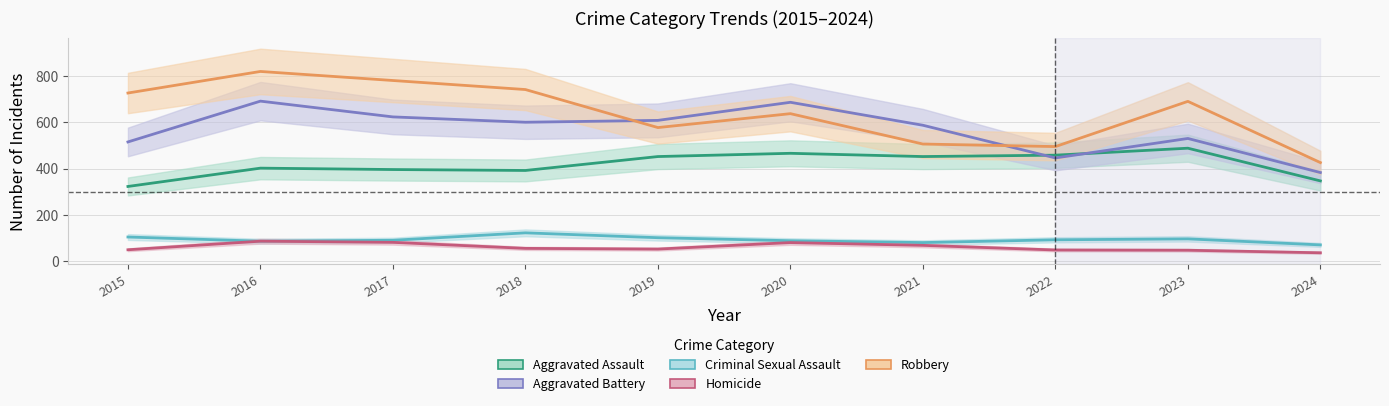

What is the smallest value displayed?

37